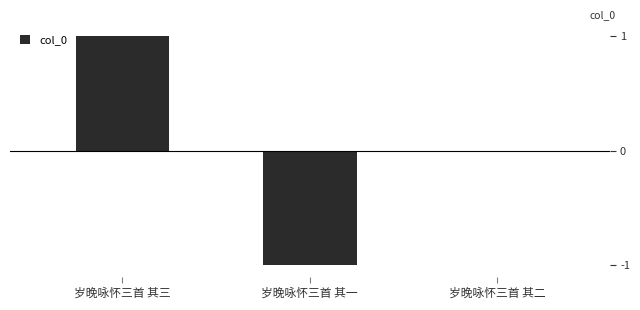

Reading left to right, what are all the values shown in this chart?

1	-1	0